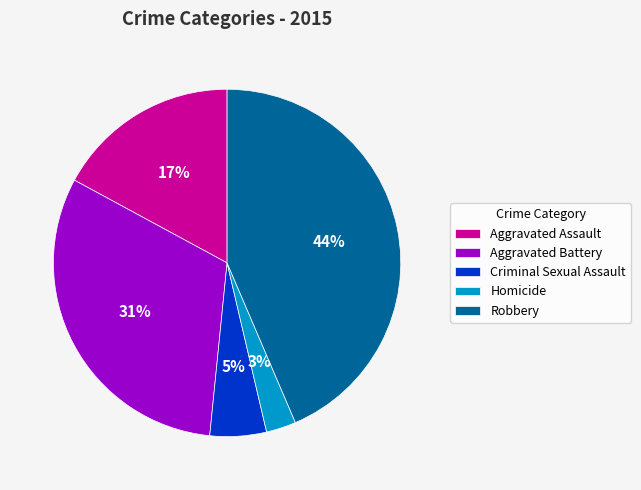

Between Robbery and Aggravated Assault, which is larger?

Robbery